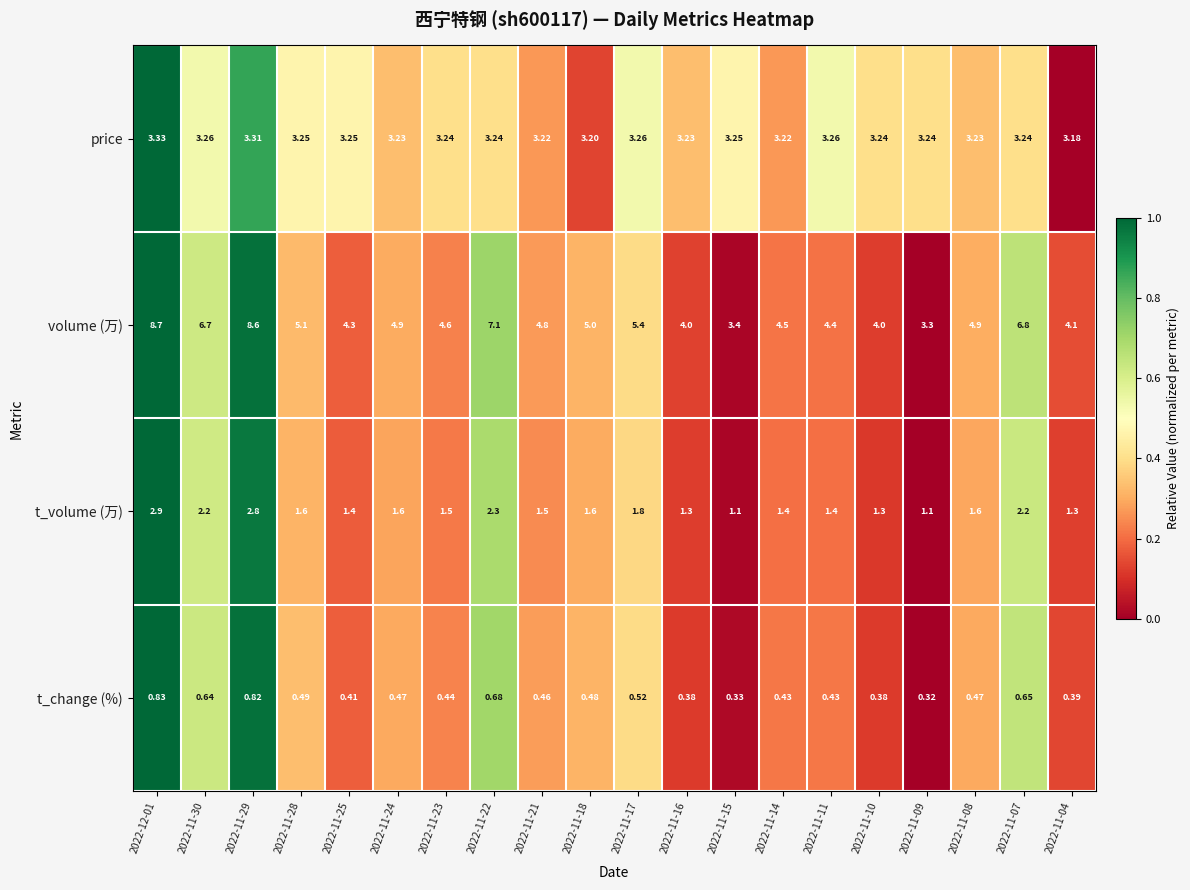

Which series has the largest range (max minus min)?

volume (万)